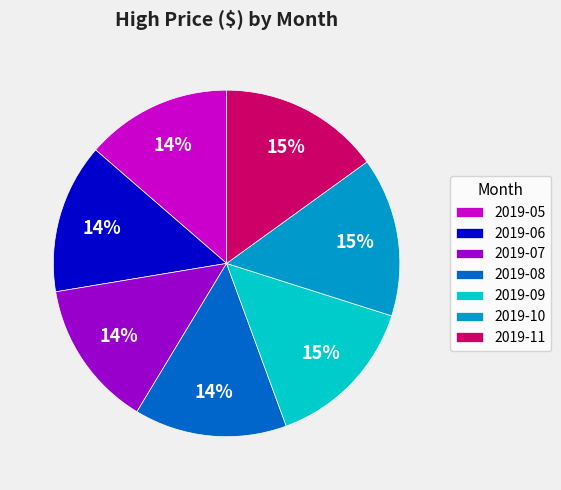

Do 2019-10 and 2019-05 together represent more than half of the pie?

No